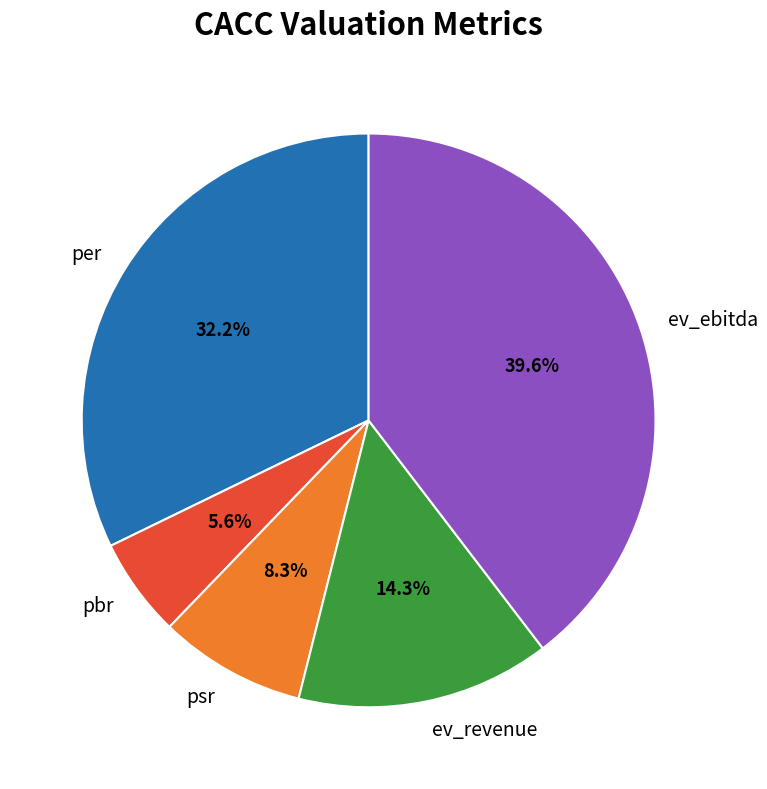

The psr slice represents 1% of the pie. True or false?

False